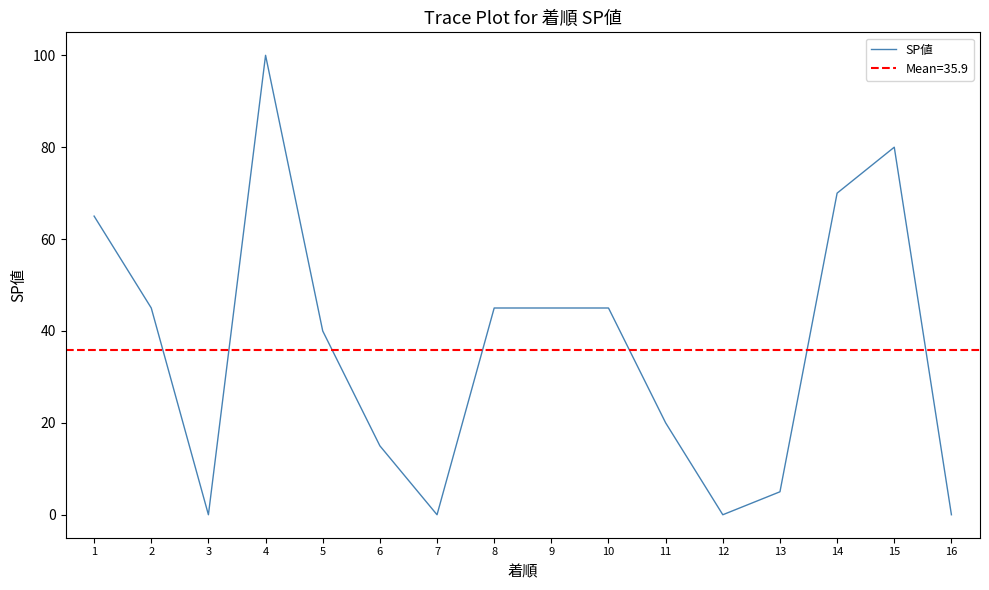

The value at 11 is 14. True or false?

False